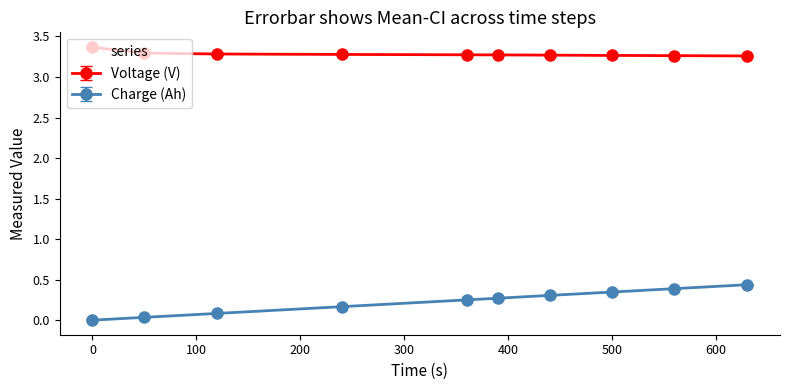

List the series in order of their overall mean, highest first.

Voltage (V), Charge (Ah)